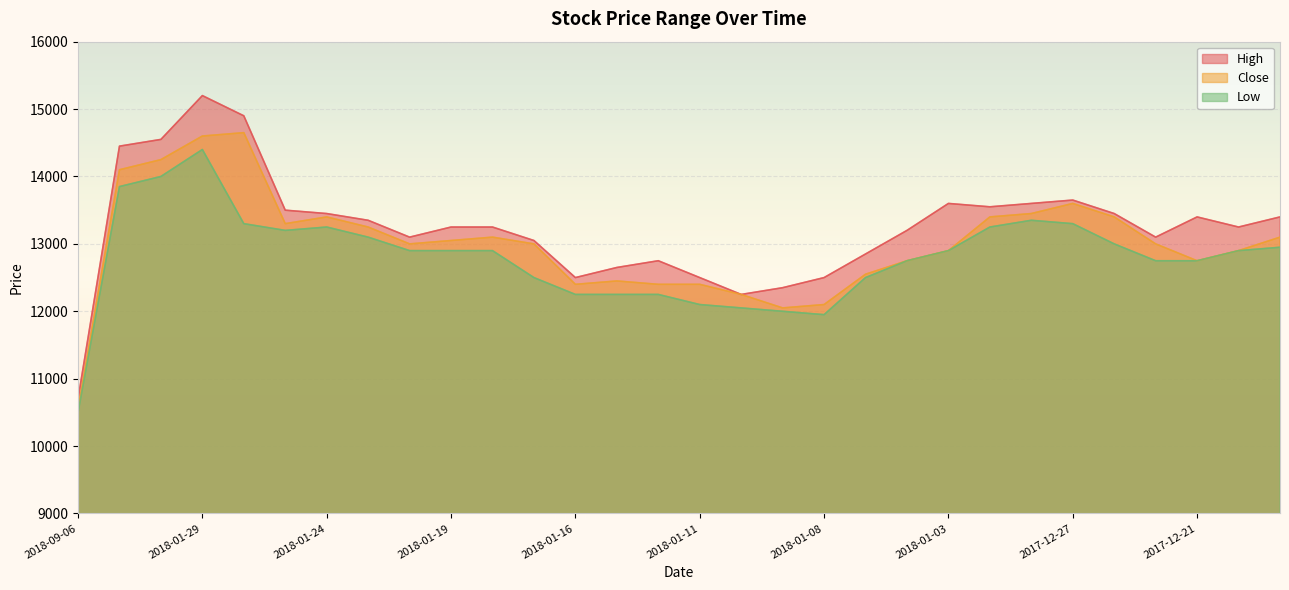

Is the value of Close at 2018-01-11 greater than the value of High at 2018-01-30?

No